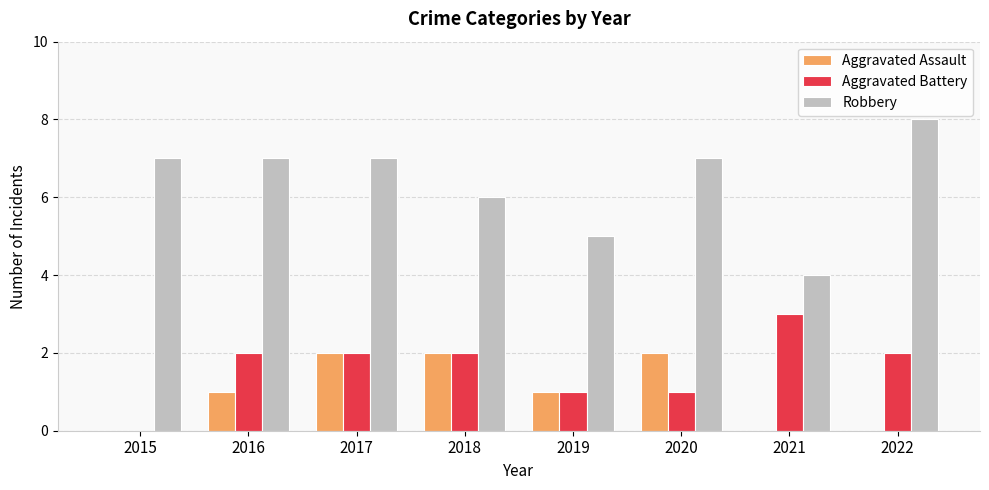

At which category is the sum across all series the highest?

2017